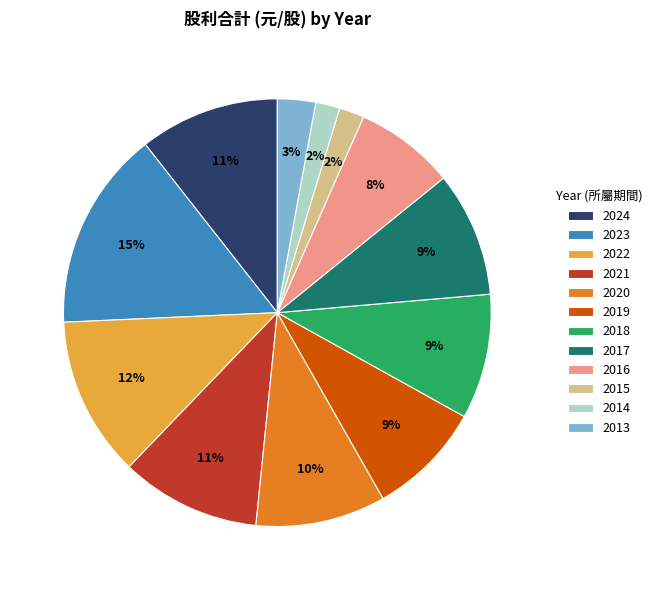

Which has a higher value, 2017 or 2014?

2017